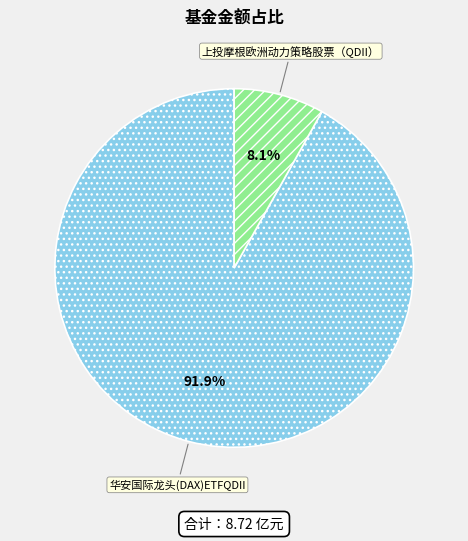

True or false: 上投摩根欧洲动力策略股票（QDII） accounts for 8% of the total.

True